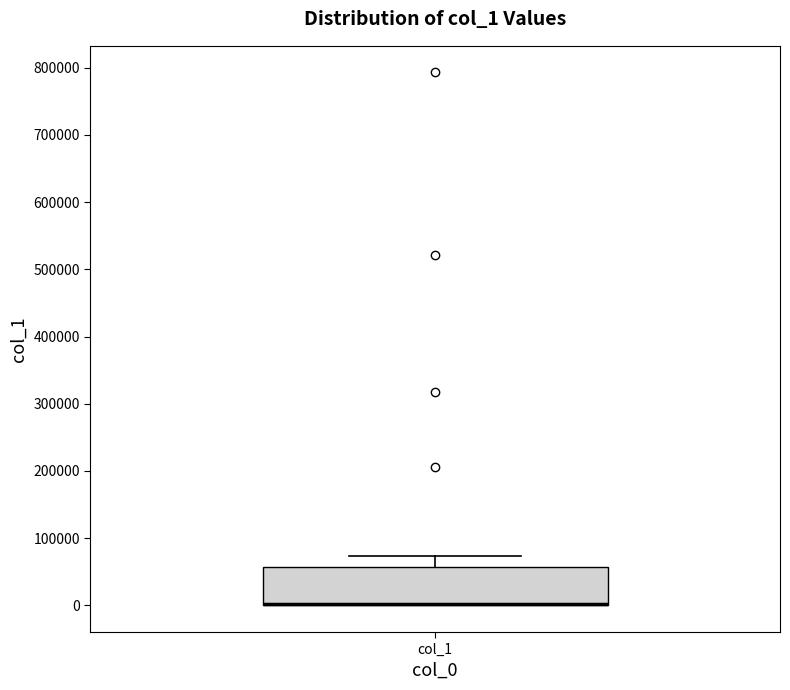

Where is the lower edge of the box for col_1 on the y-axis? The values are not printed on the chart, so give them approximately, as read against the axis.

0